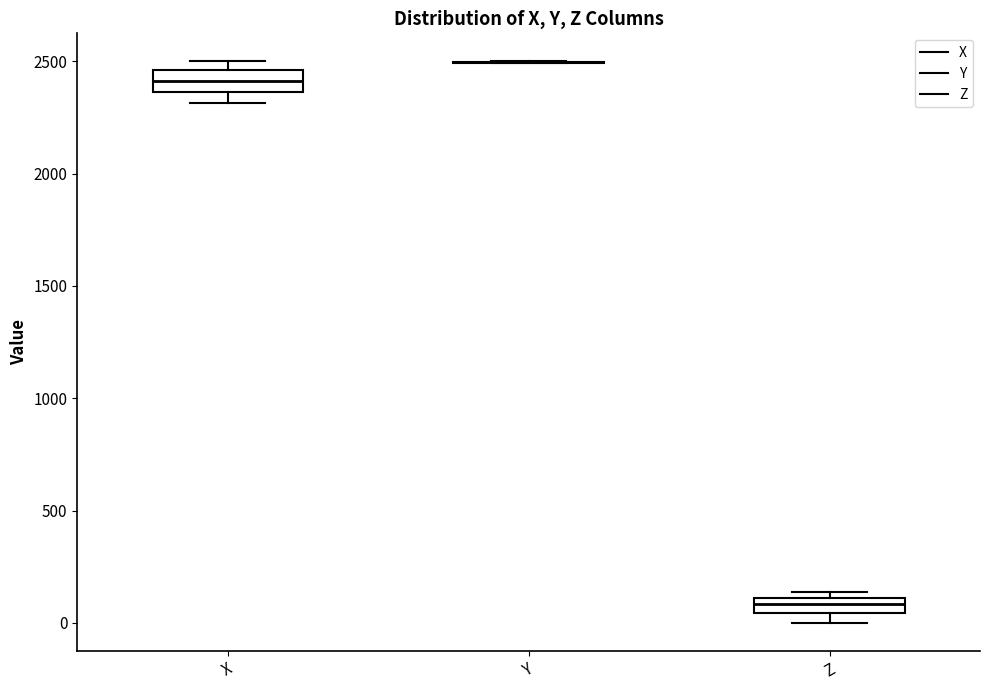

Where is the lower edge of the box for Z on the y-axis? The values are not printed on the chart, so give them approximately, as read against the axis.

50